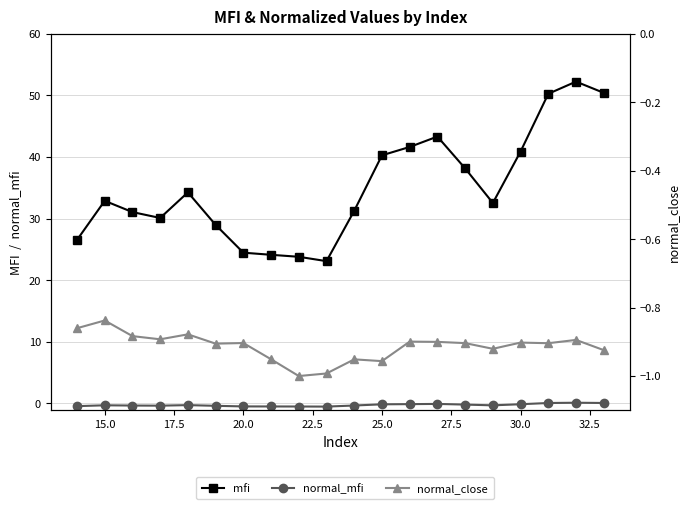

Which series has the widest spread of values?

mfi